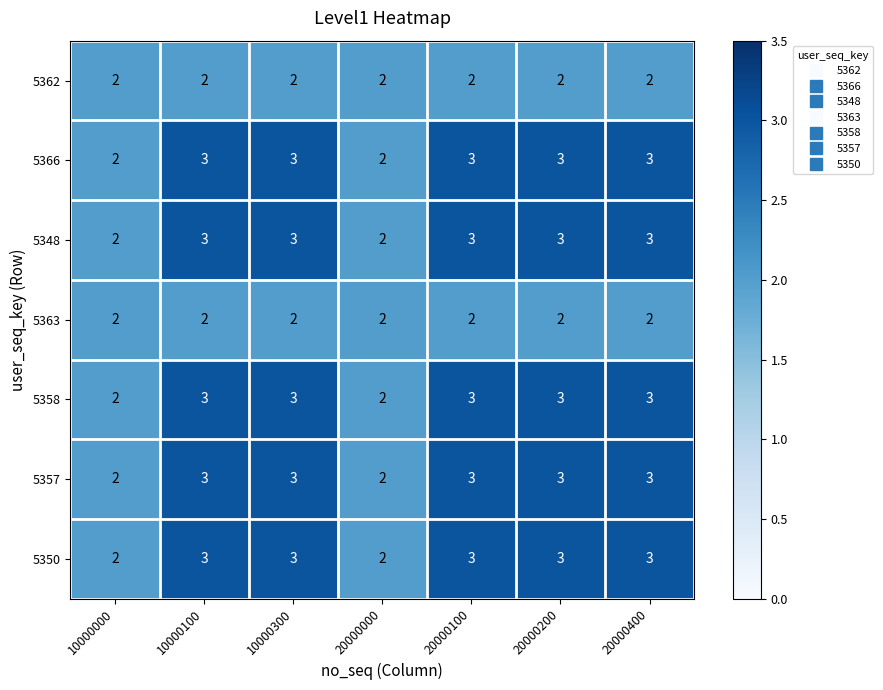

How many series are shown in this chart?

7